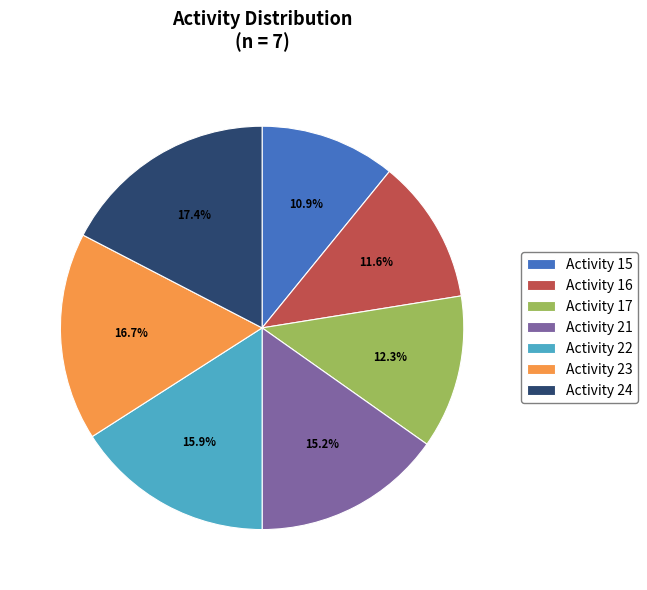

To the nearest percent, what is the difference between the Activity 22 and Activity 17 slice percentages?

4%